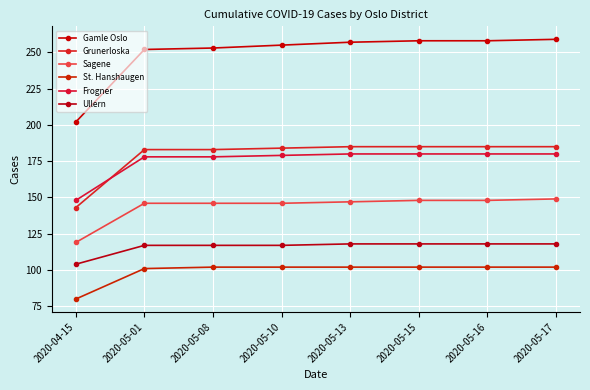

Count the number of categories in the chart.

8